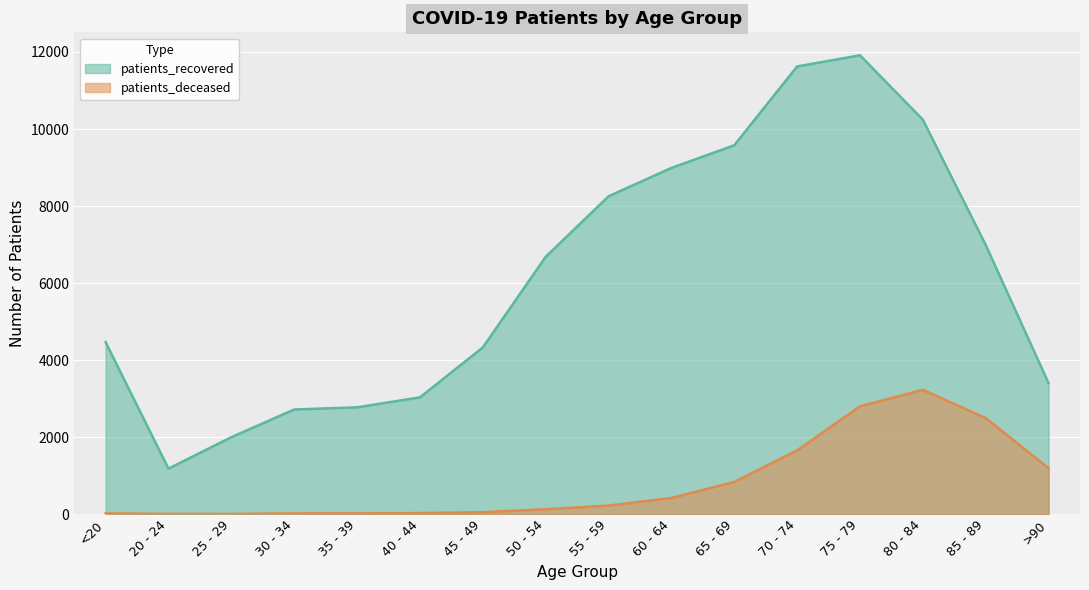

What is the sum of all patients_recovered values?

98143